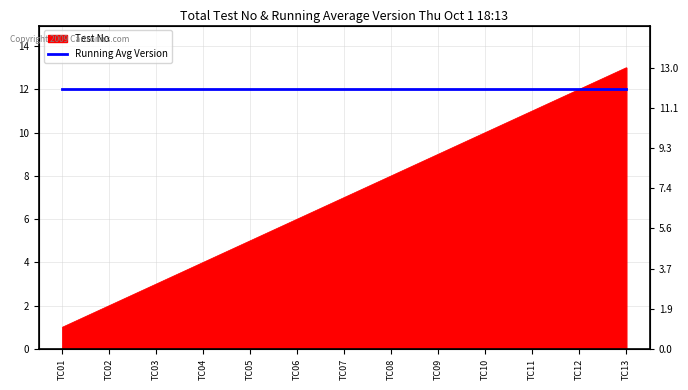

What is the change in value from TC03 to TC05?

+2